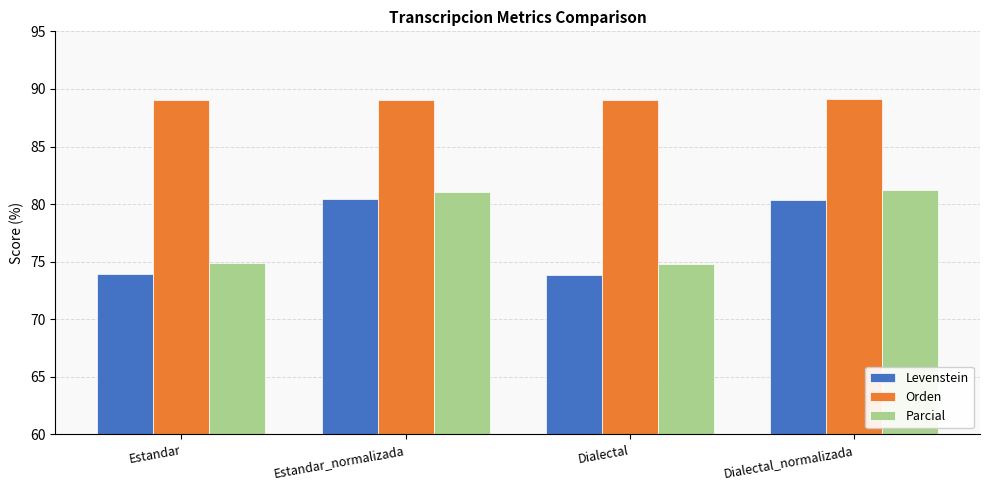

Which series has the largest range (max minus min)?

Levenstein